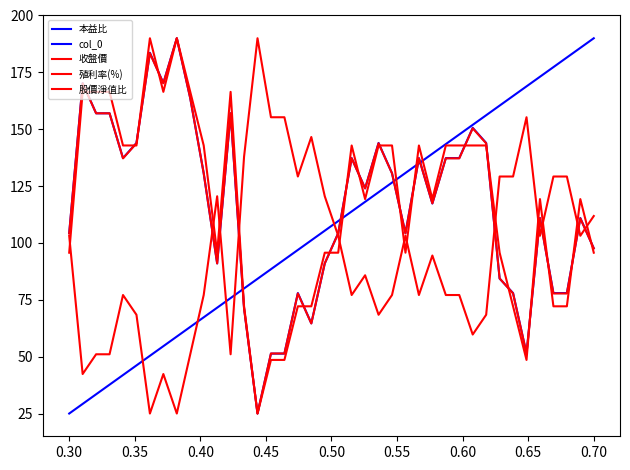

Is this an area chart (filled region under the line)?

No